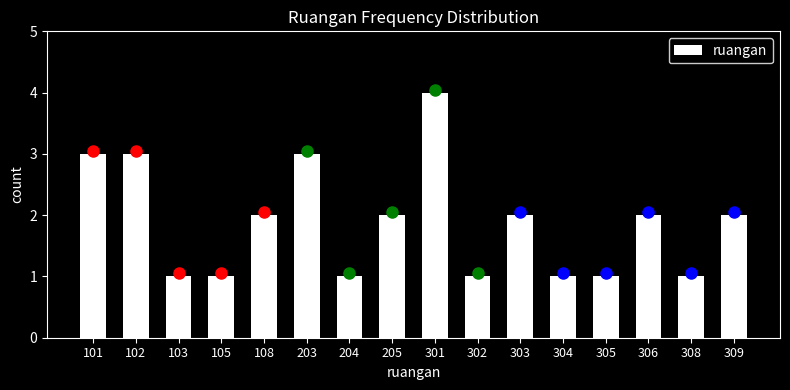

Reading left to right, what are all the values shown in this chart?

3	3	1	1	2	3	1	2	4	1	2	1	1	2	1	2